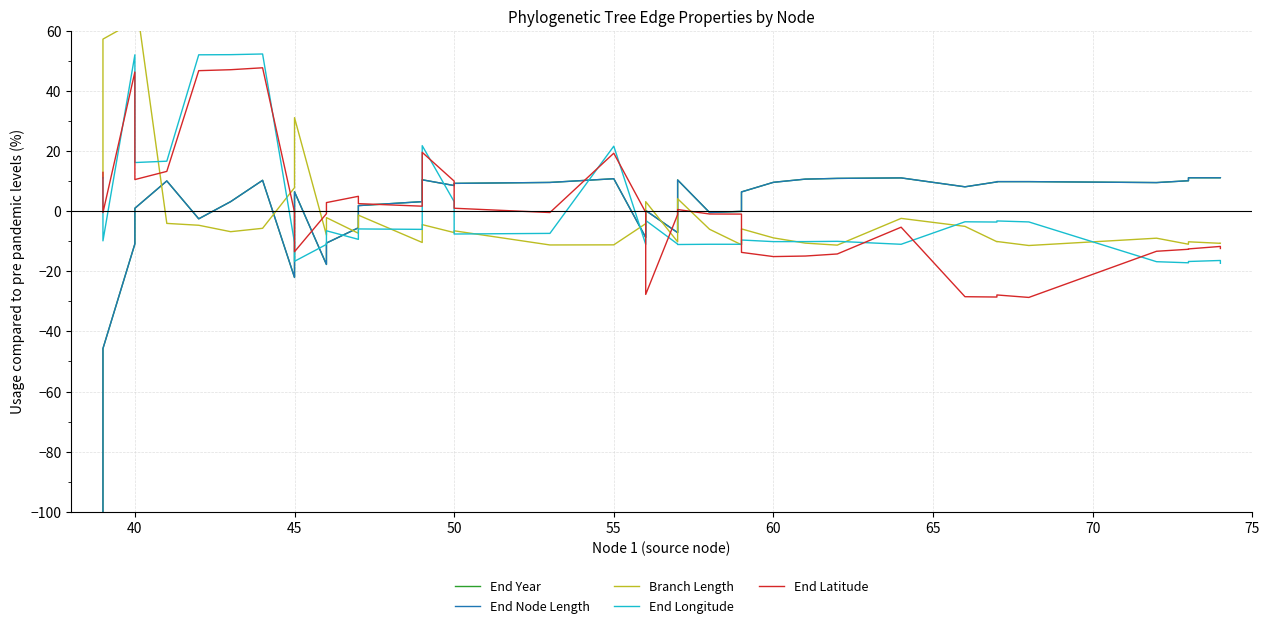

What is the highest value of the End Year series?

11.1